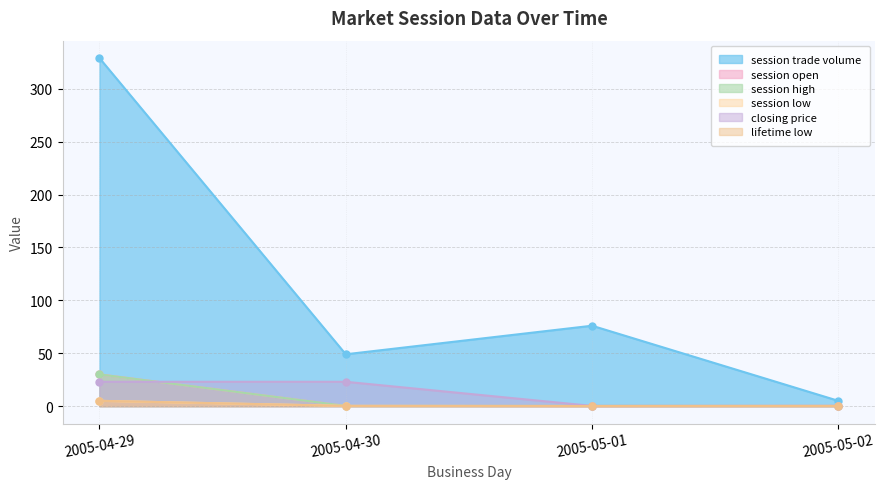

At which category is the sum across all series the highest?

2005-04-29